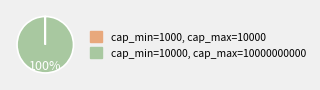

Is there a majority slice in this chart?

Yes